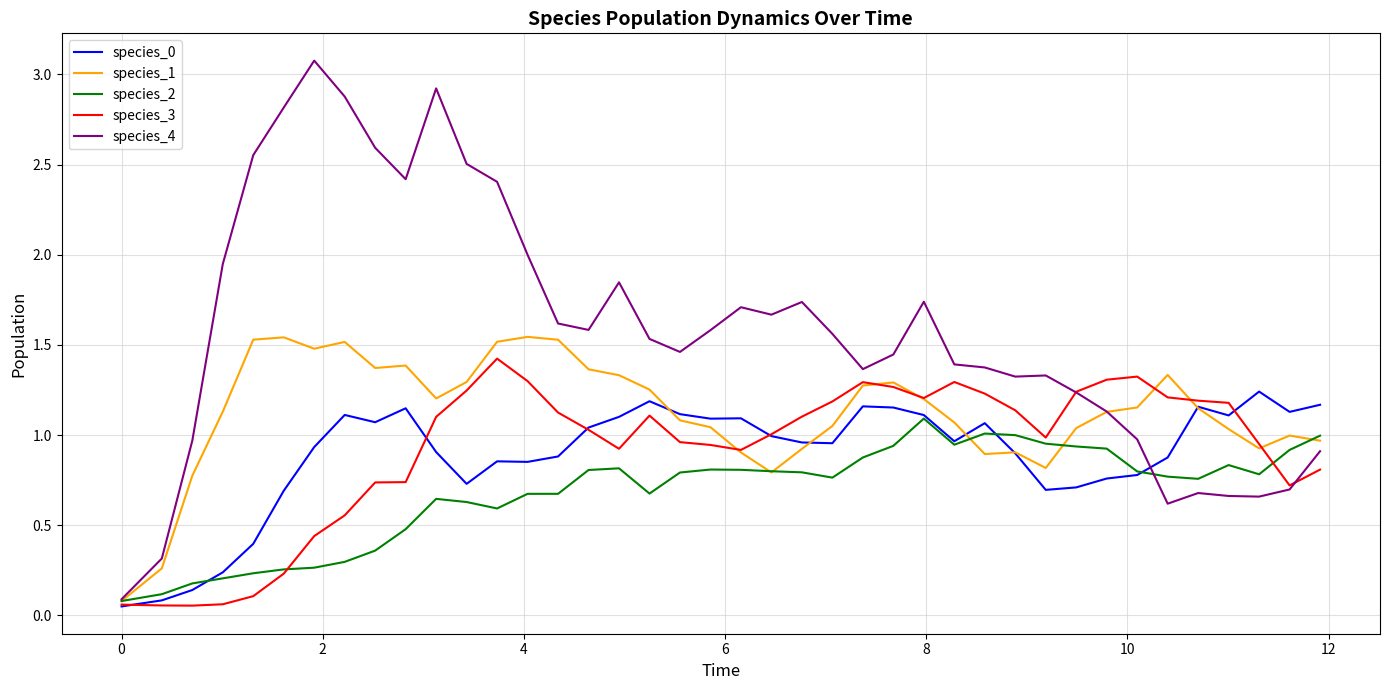

Which series has the widest spread of values?

species_4